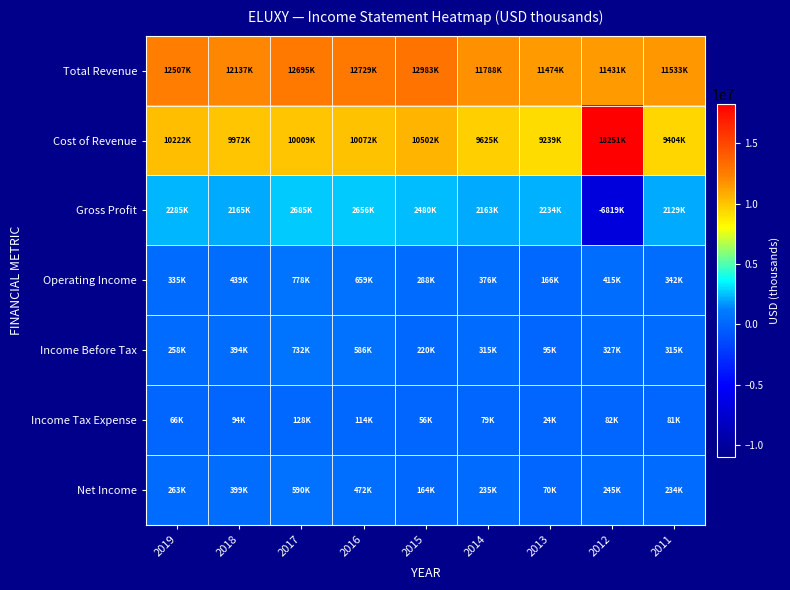

Which series has the widest spread of values?

Gross Profit